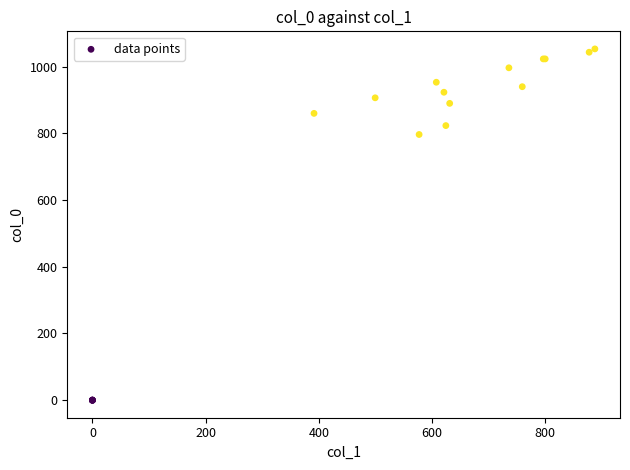

What Y value in the scatter plot is closest to 526?

796.7